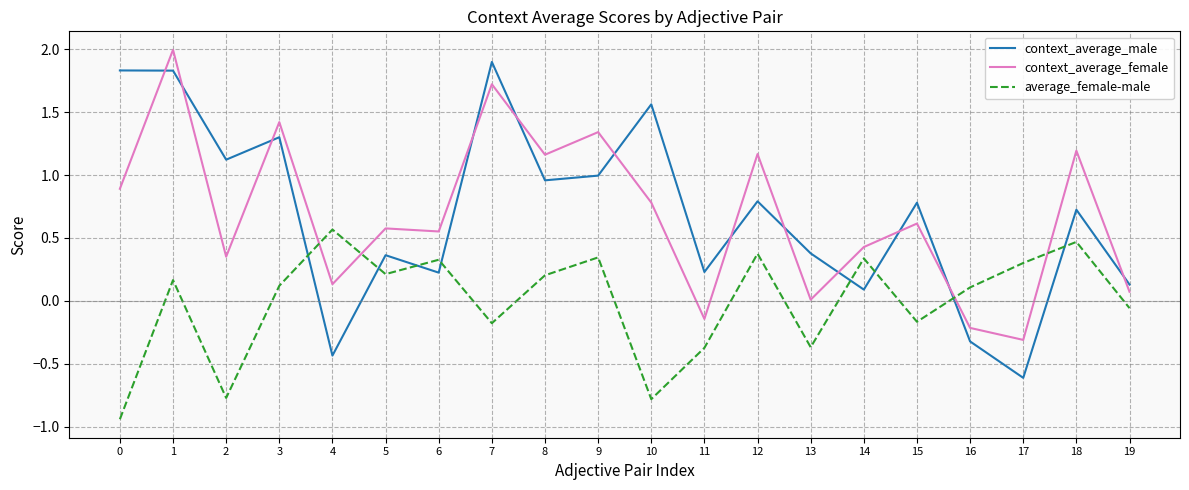

After their last crossing, which series has the higher values: average_female-male or context_average_female?

context_average_female